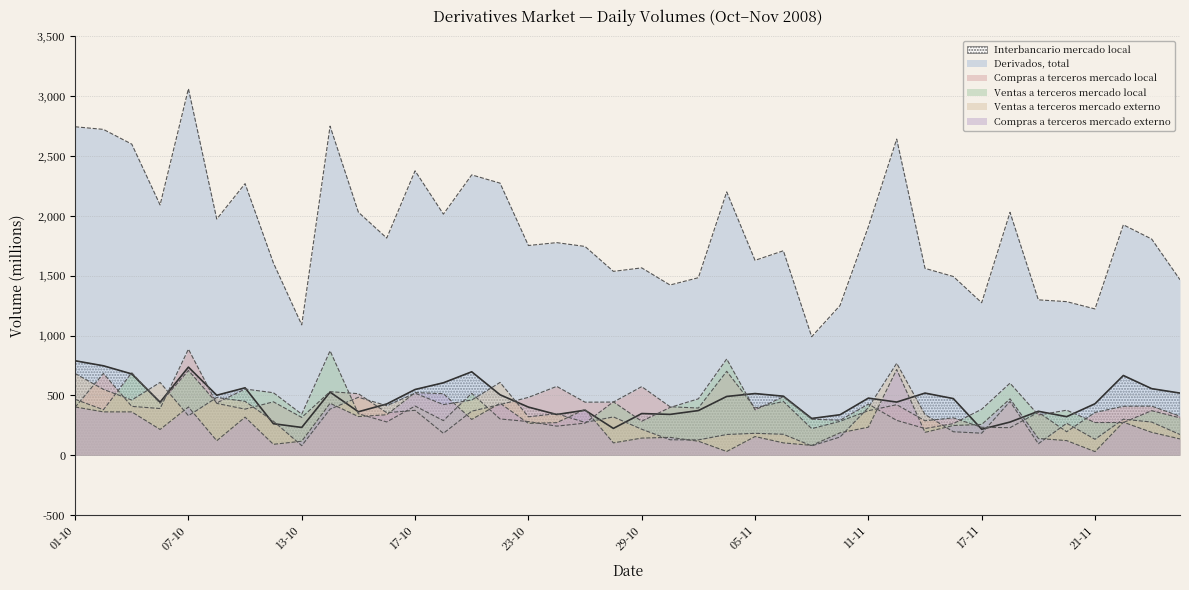

What is the difference between the maximum and second lowest values in the Derivados, total series?

1973